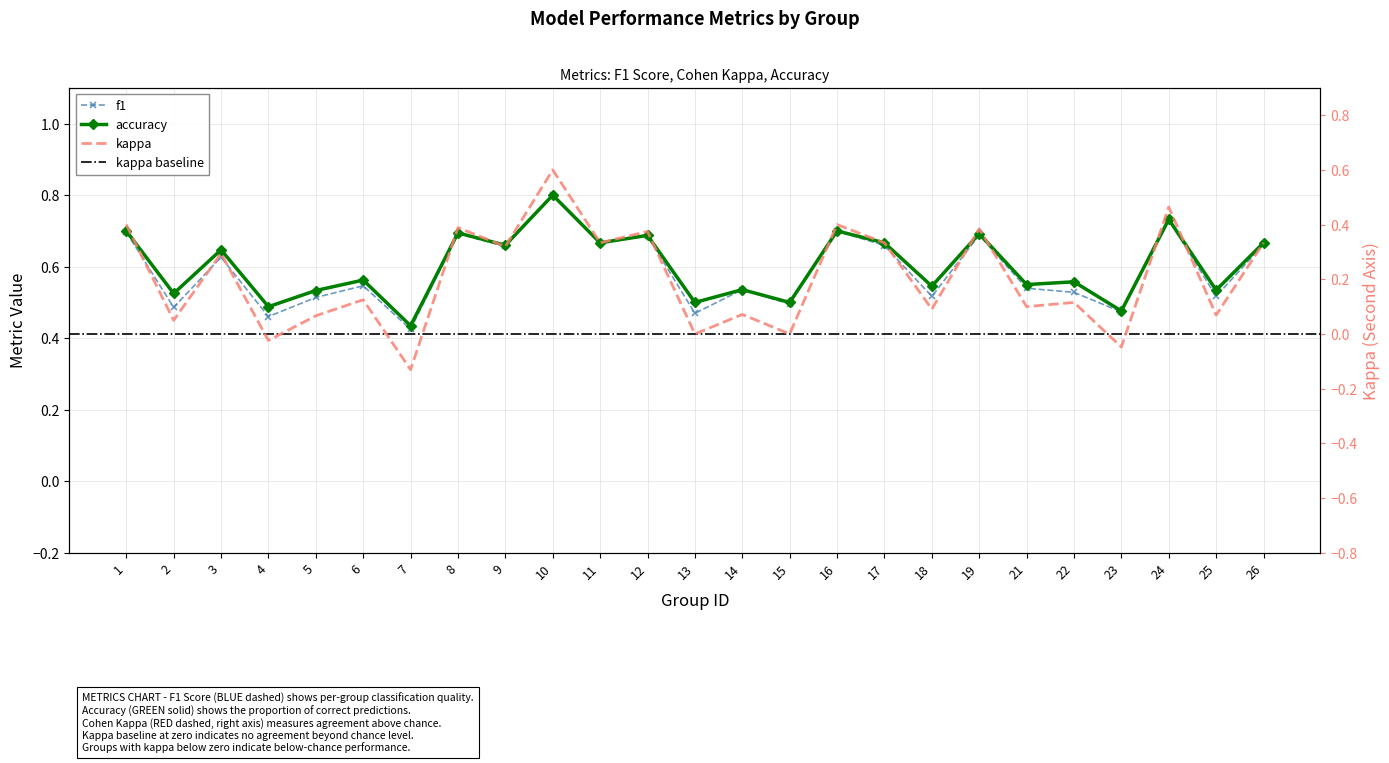

At which label does f1 reach its minimum?

7